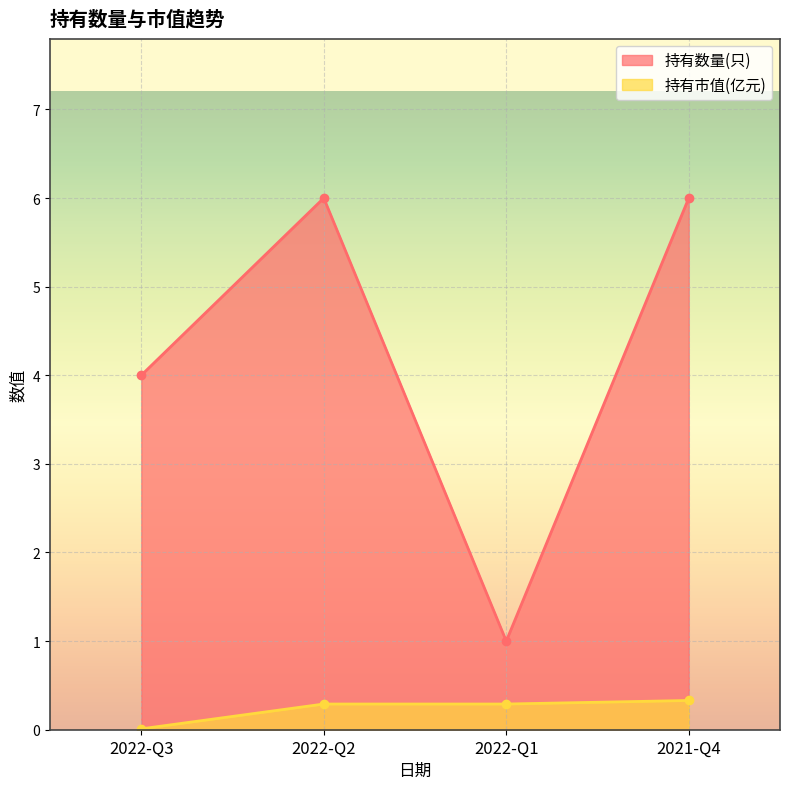

What is the difference between the second highest and second lowest values in the 持有数量(只) series?

2.0